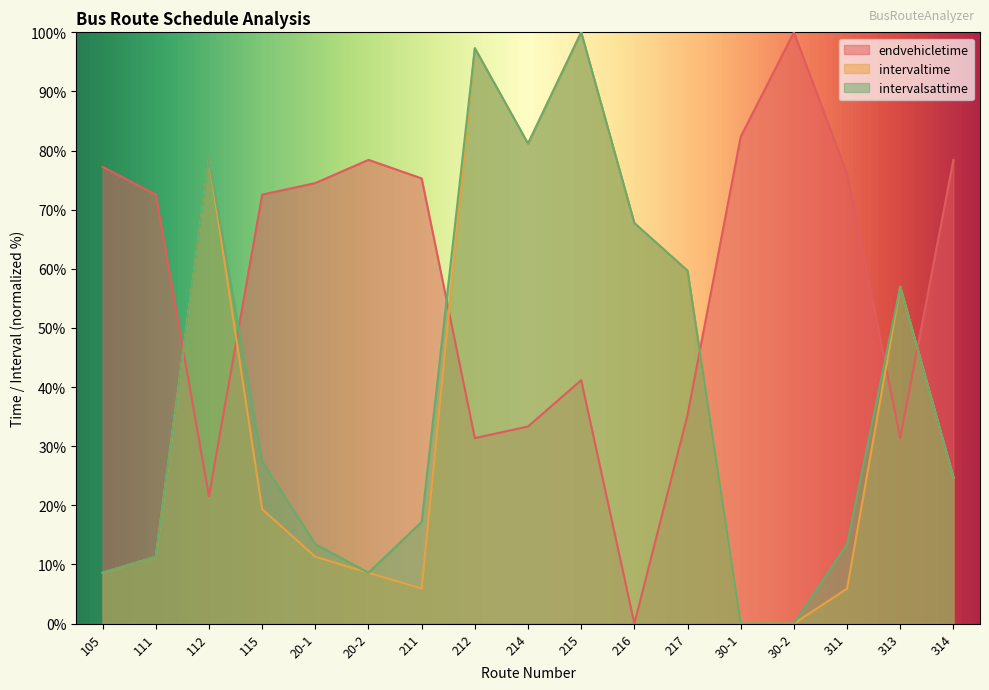

What is the sum of the intervalsattime values at 314 and 215?

124.7